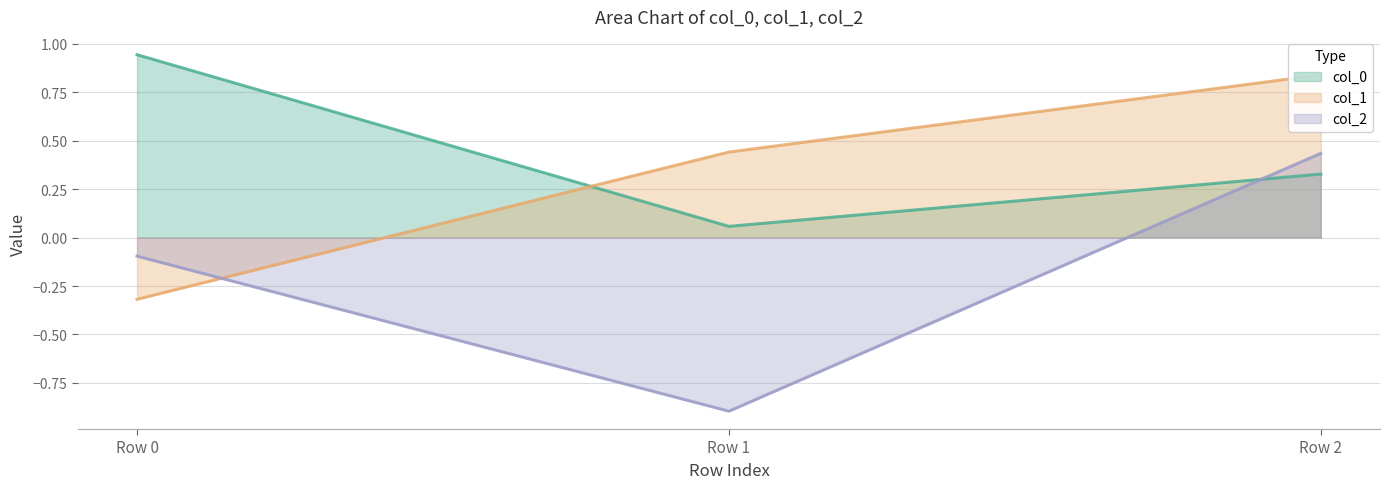

Reading left to right, what are all the values shown in this chart?

col_0: 0.9	0.1	0.3
col_1: -0.3	0.4	0.8
col_2: -0.1	-0.9	0.4